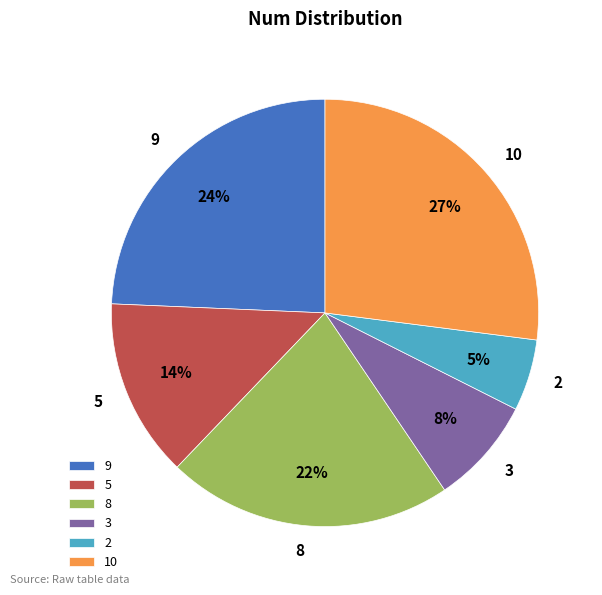

What percentage is the 2 slice, to the nearest percent?

5%